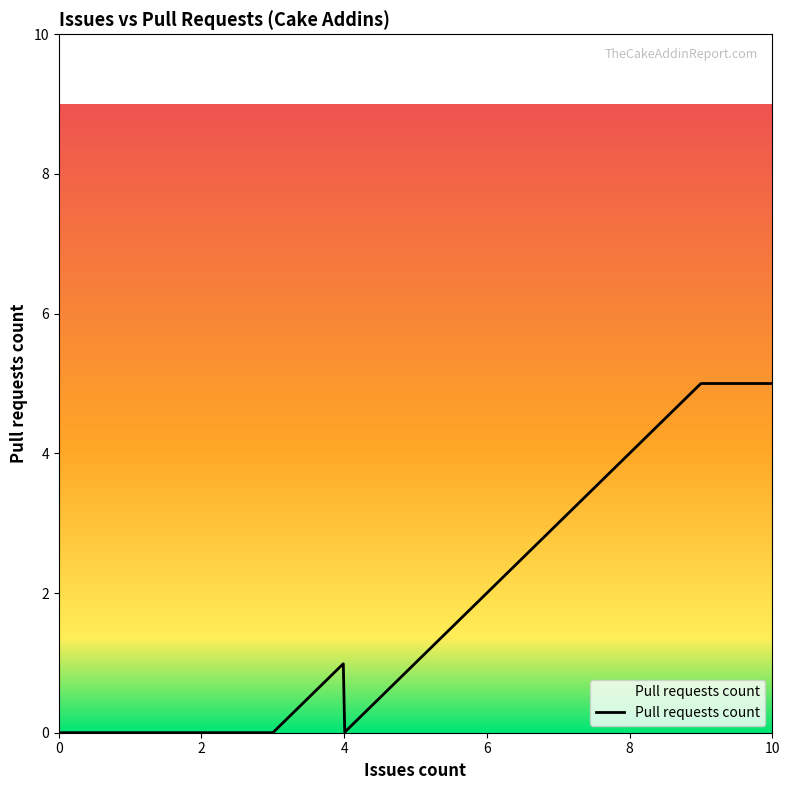

Does the chart have visible grid lines?

No